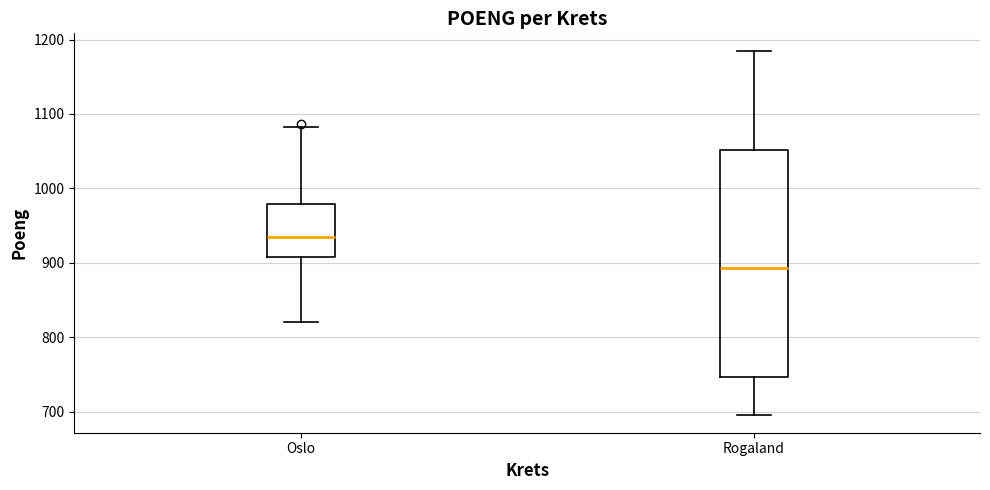

Which box's median line is the highest?

Oslo